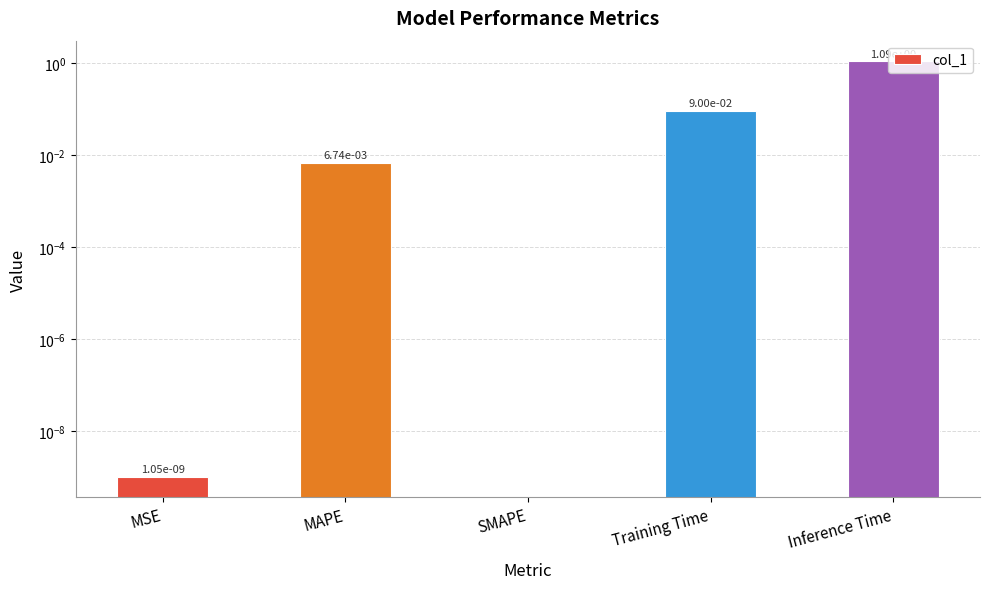

True or false: the data shows 1.1 at Inference Time.

True